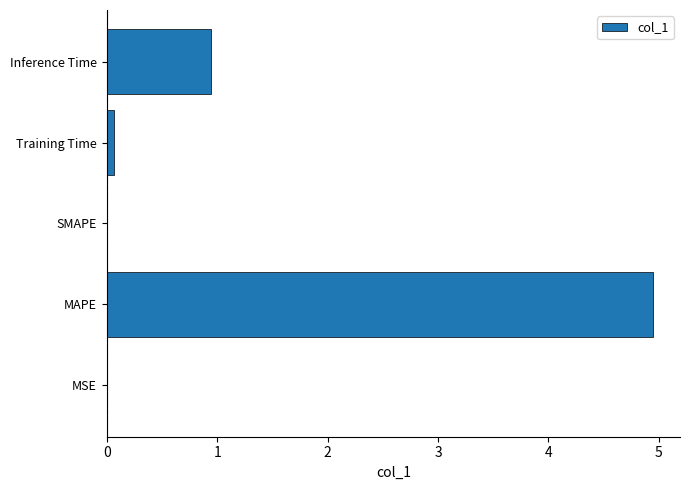

What is the change in value from SMAPE to Inference Time?

+0.9